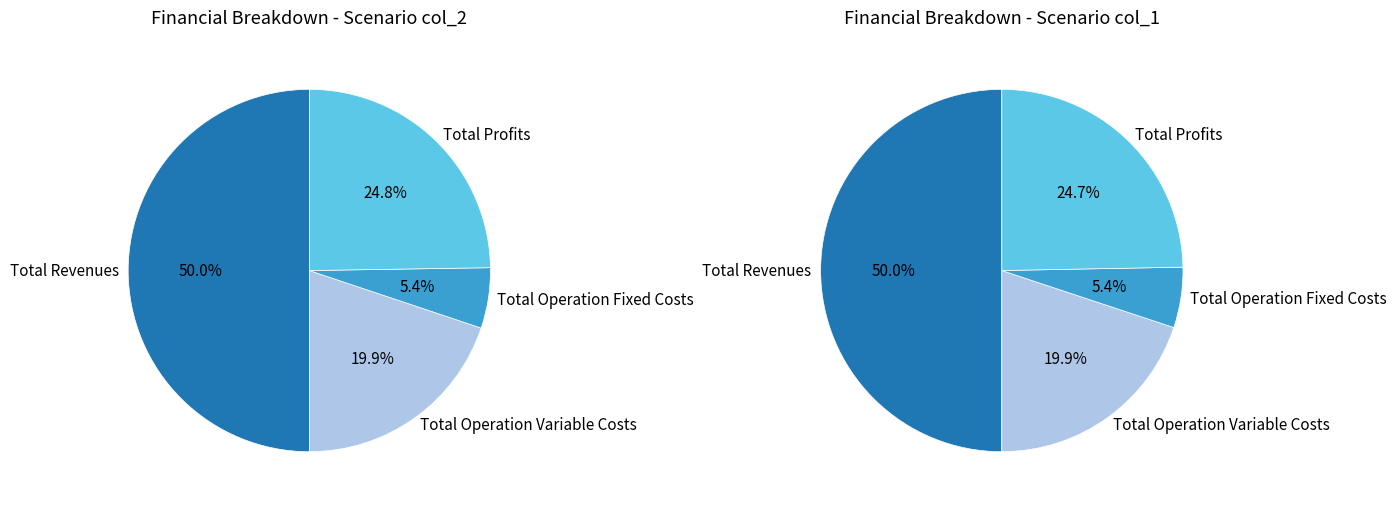

What percentage is NOT represented by Total Profits?

75.2%